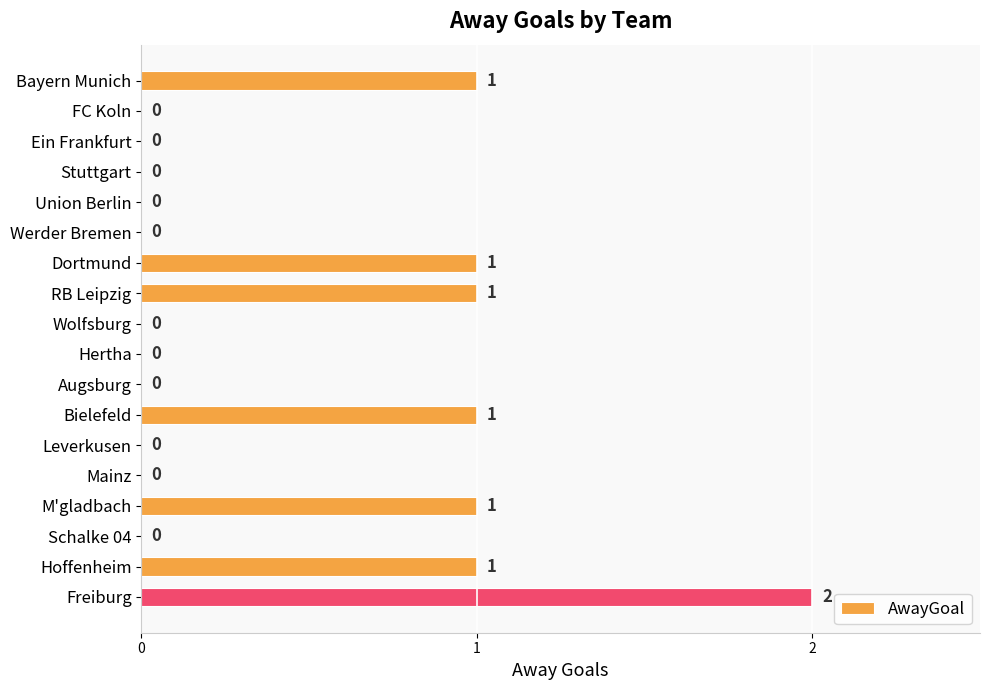

What is the change in value from Union Berlin to Dortmund?

+1